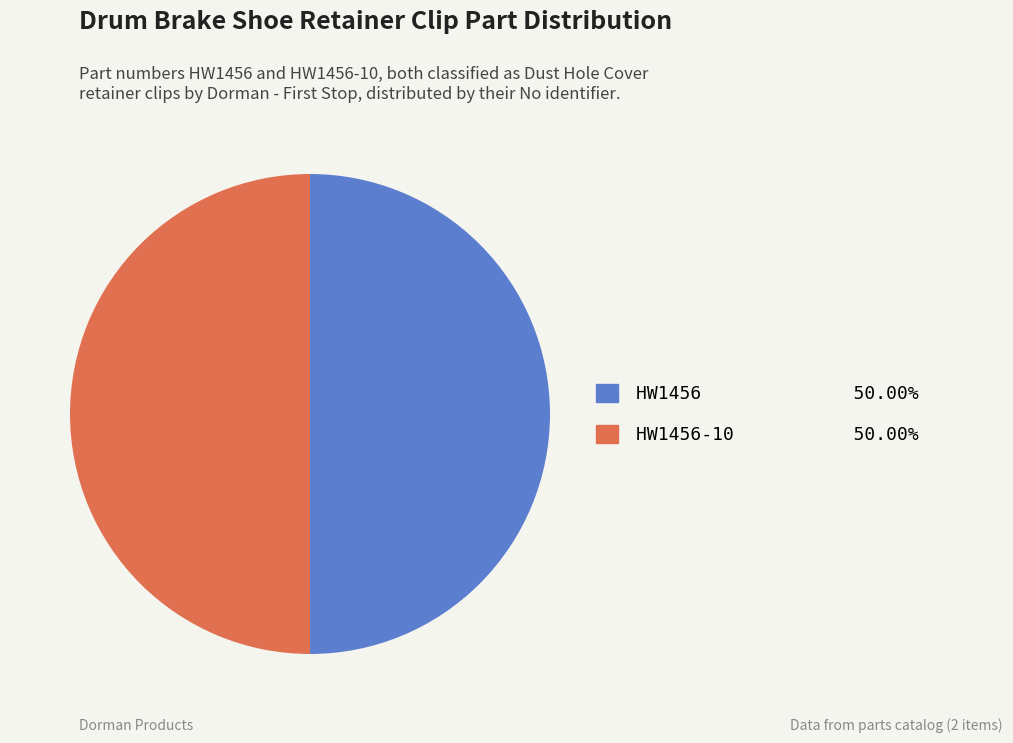

Count the number of slices in the pie.

2